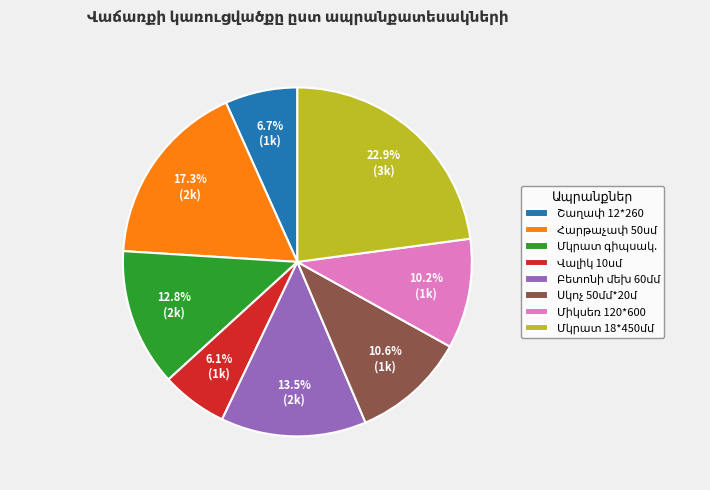

Is there a majority slice in this chart?

No